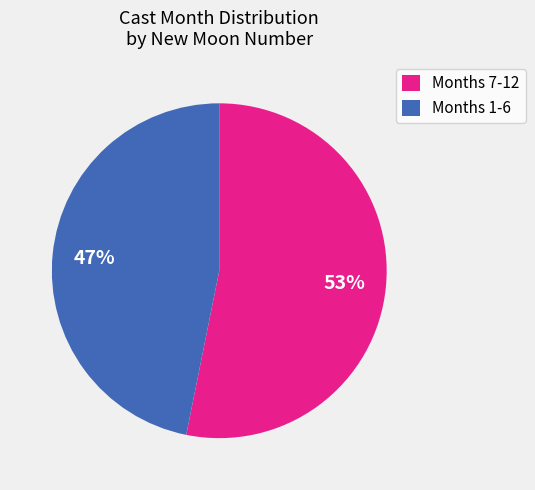

Which category has the smallest portion of the pie?

Months 1-6